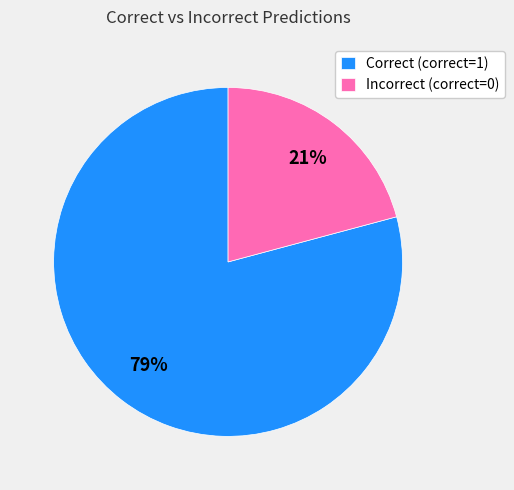

Rank the categories by value from highest to lowest.

Correct (correct=1), Incorrect (correct=0)